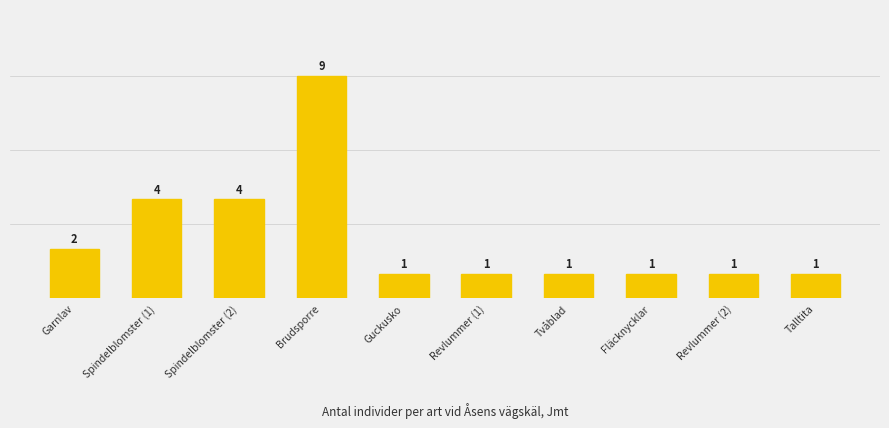

What is the approximate value at Revlummer (1)?

1